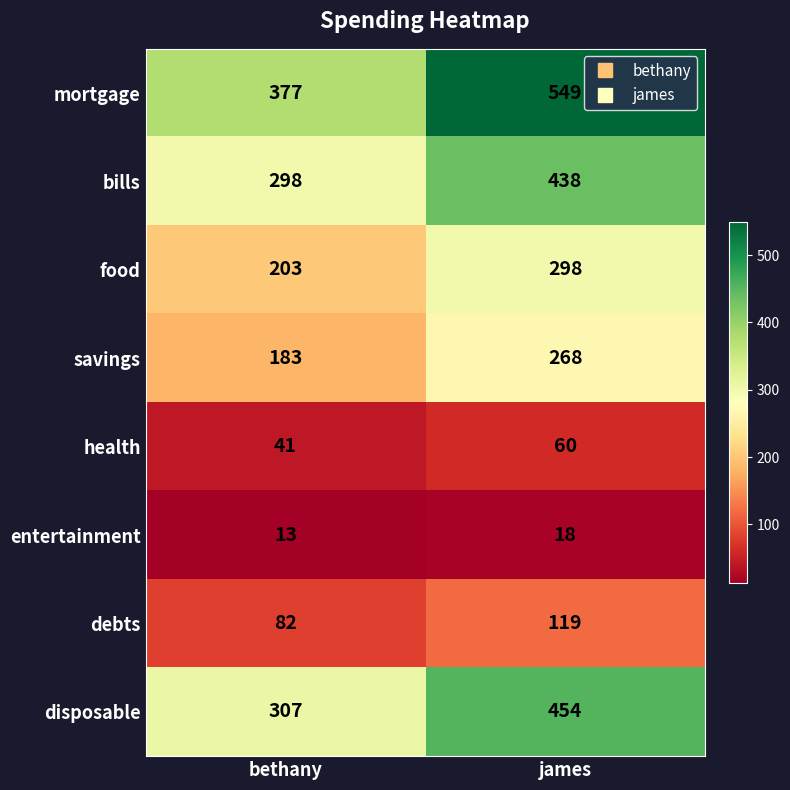

Which label corresponds to the smallest value in the chart?

bethany